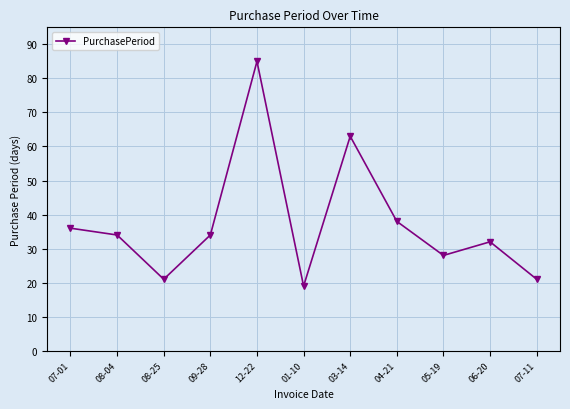

What is the difference between the values at 01-10 and 08-04?

15